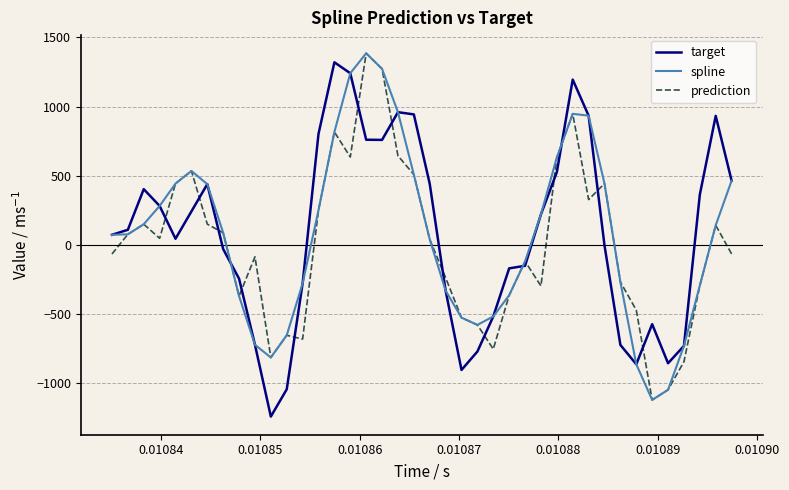

What is the maximum value shown in the chart?

1385.3